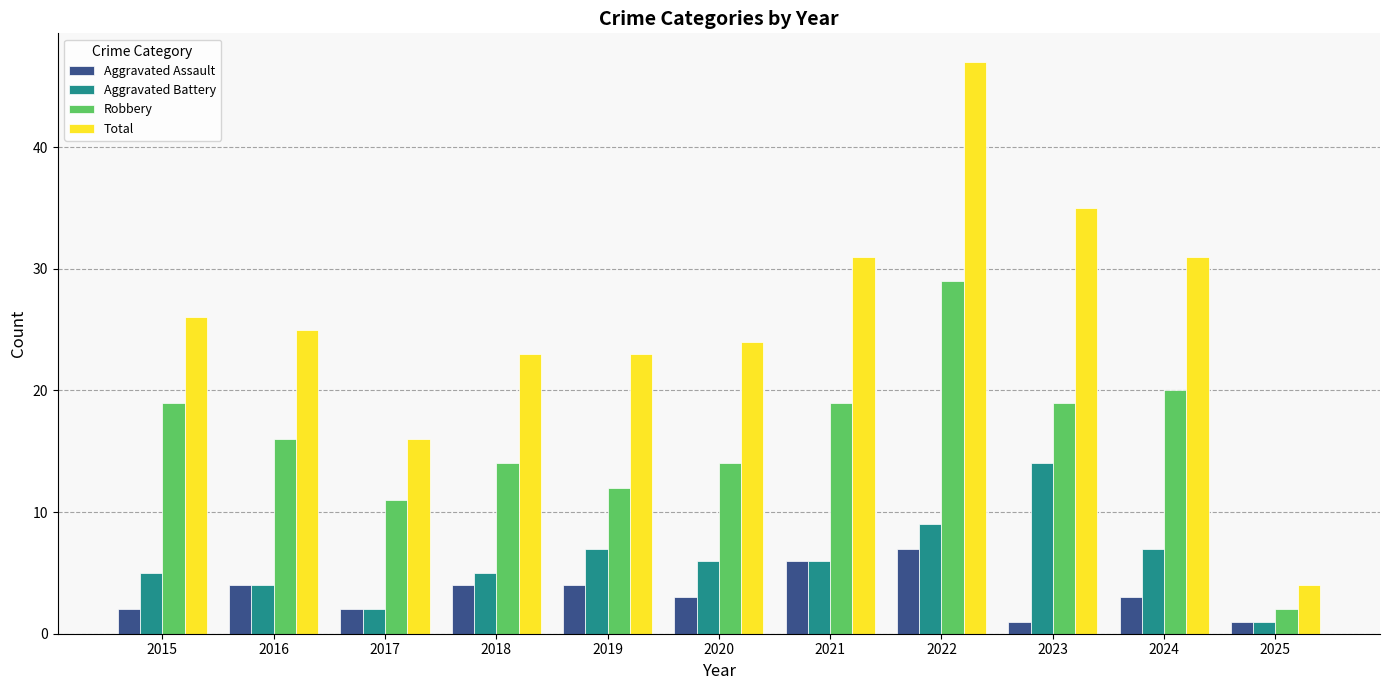

What is the difference between the Total values at 2015 and 2018?

3